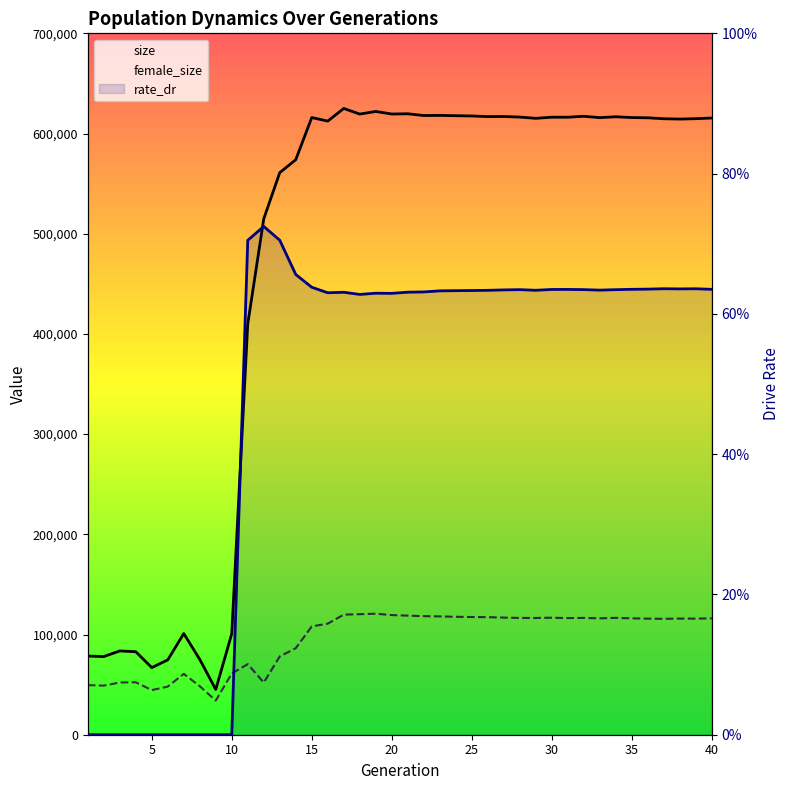

List the series in order of their overall mean, lowest first.

rate_dr, female_size, size